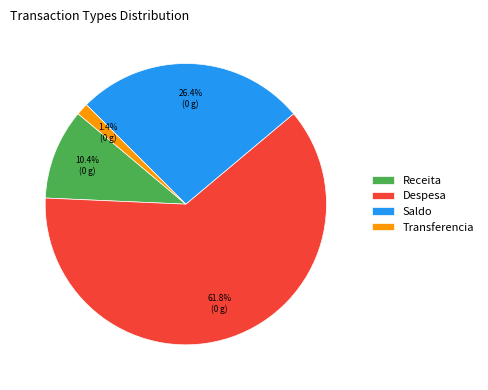

Rank the categories by value from lowest to highest.

Transferencia, Receita, Saldo, Despesa